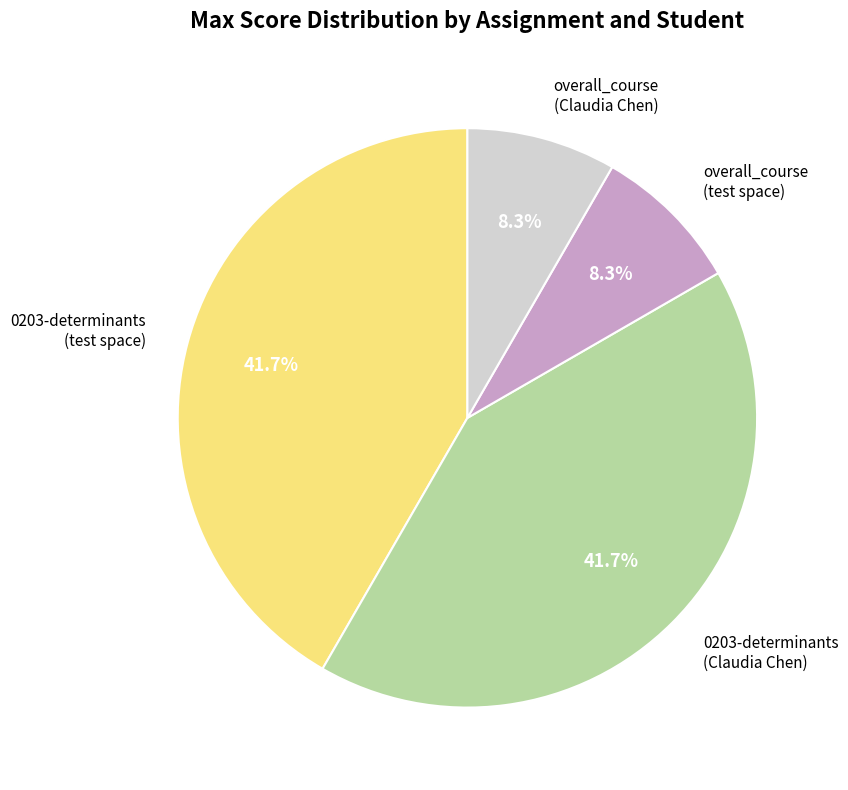

What percentage do 0203-determinants (test space) and overall_course (test space) together represent?

50.0%